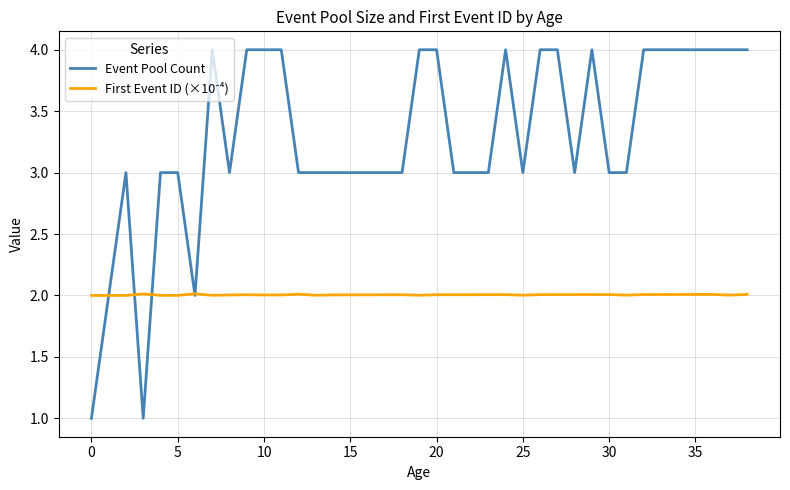

Does the chart have visible grid lines?

Yes